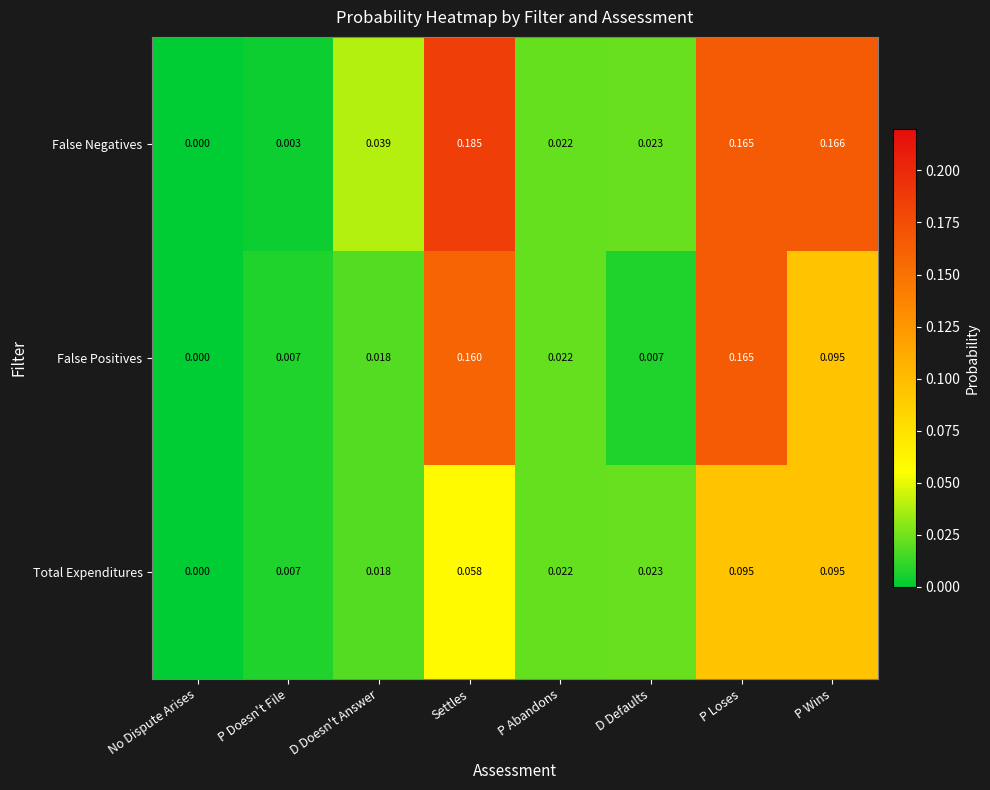

Count the number of data series in this chart.

3